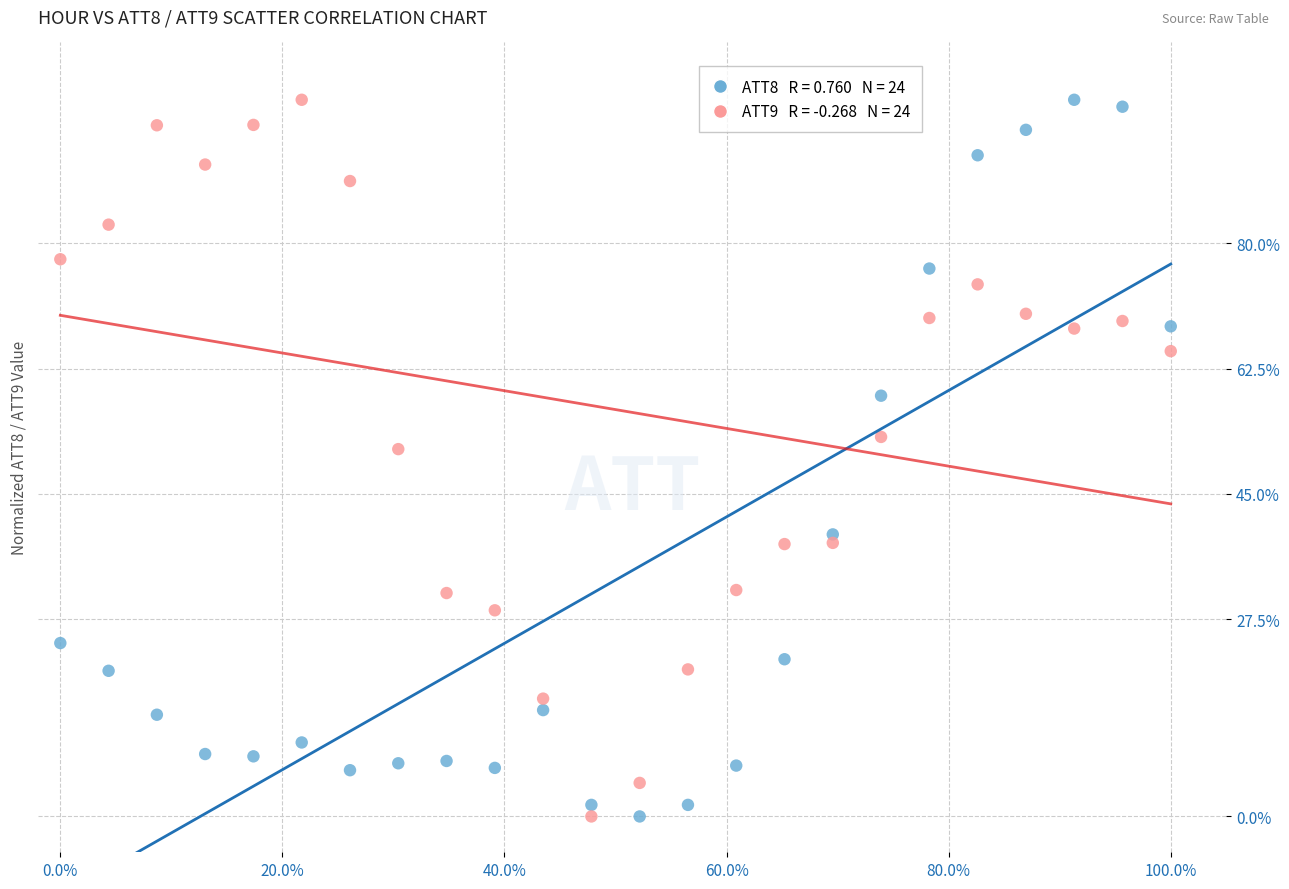

Across all data points, what is the range of X values (max minus min)?

100.0